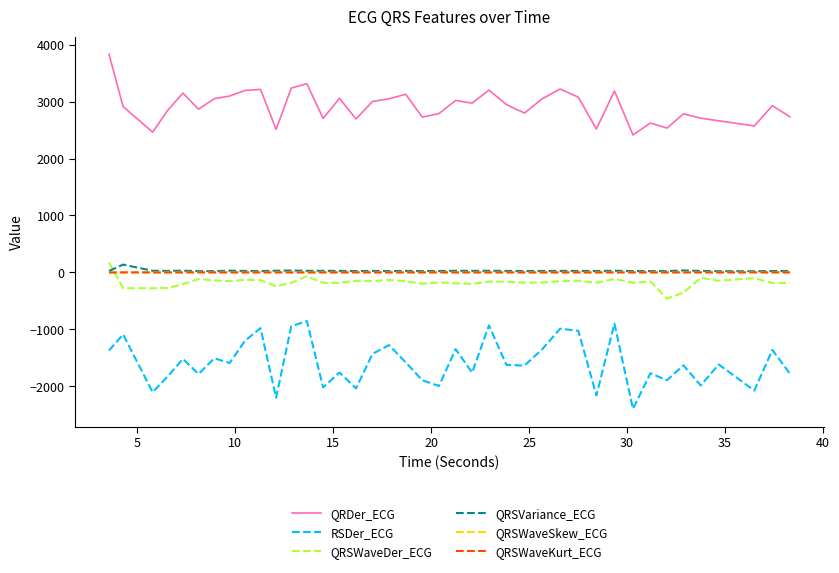

True or false: RSDer_ECG and QRSWaveKurt_ECG intersect in this chart.

False